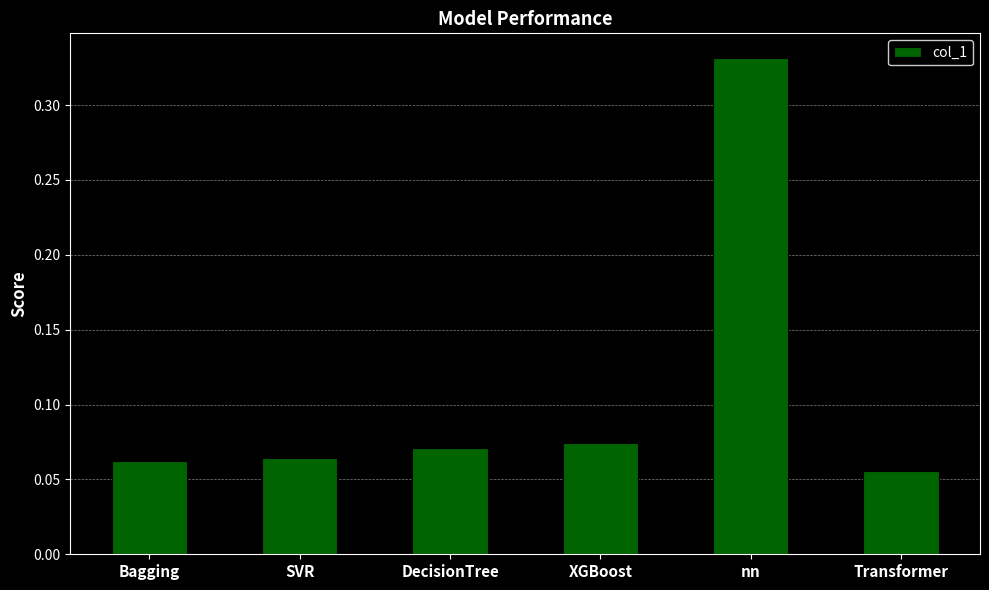

Which has a higher value, nn or DecisionTree?

nn